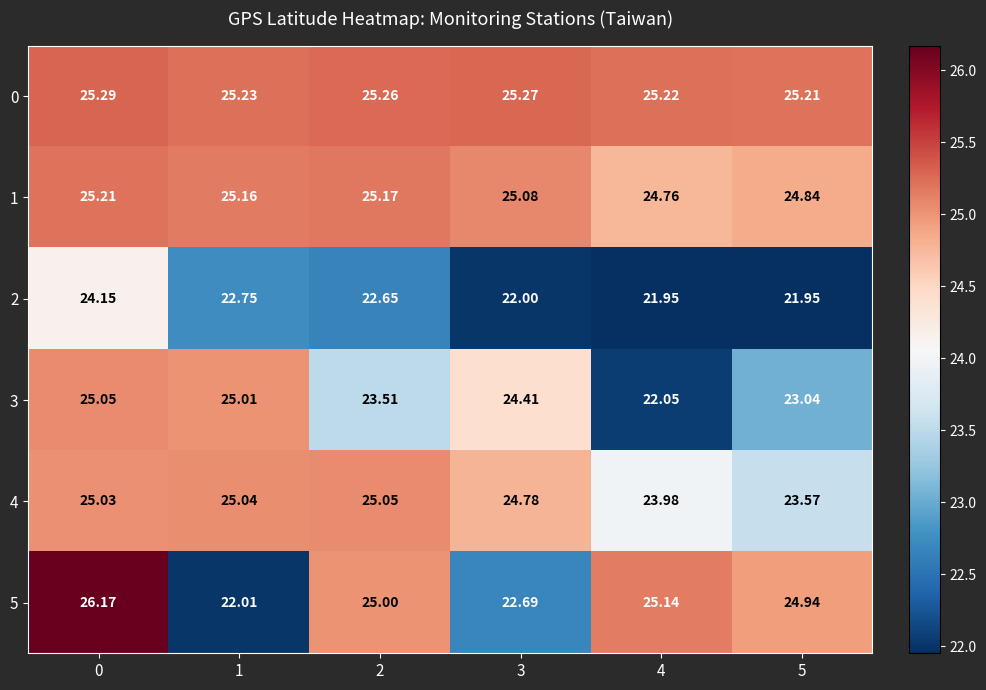

Reading right to left, transcribe all the data shown in this chart.

row_0: 25.2	25.2	25.3	25.3	25.2	25.3
row_1: 24.8	24.8	25.1	25.2	25.2	25.2
row_2: 21.9	21.9	22.0	22.6	22.8	24.1
row_3: 23.0	22.1	24.4	23.5	25.0	25.1
row_4: 23.6	24.0	24.8	25.1	25.0	25.0
row_5: 24.9	25.1	22.7	25.0	22.0	26.2